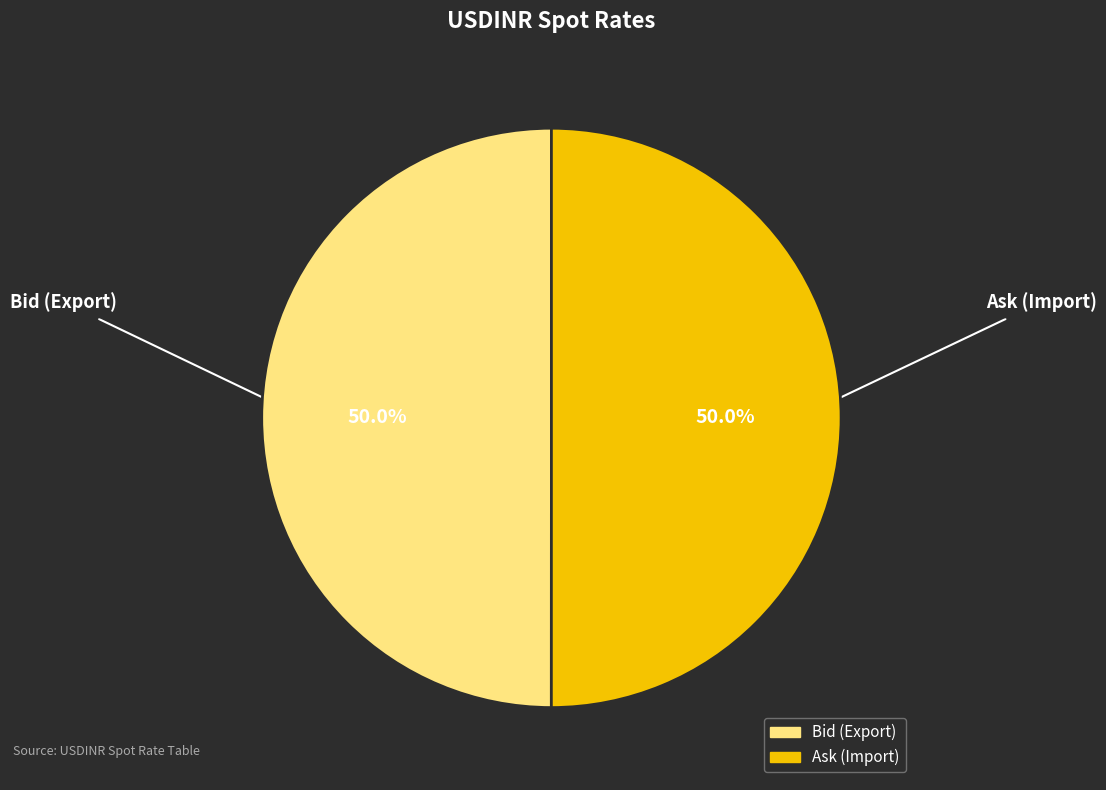

Do Bid (Export) and Ask (Import) together represent more than half of the pie?

Yes